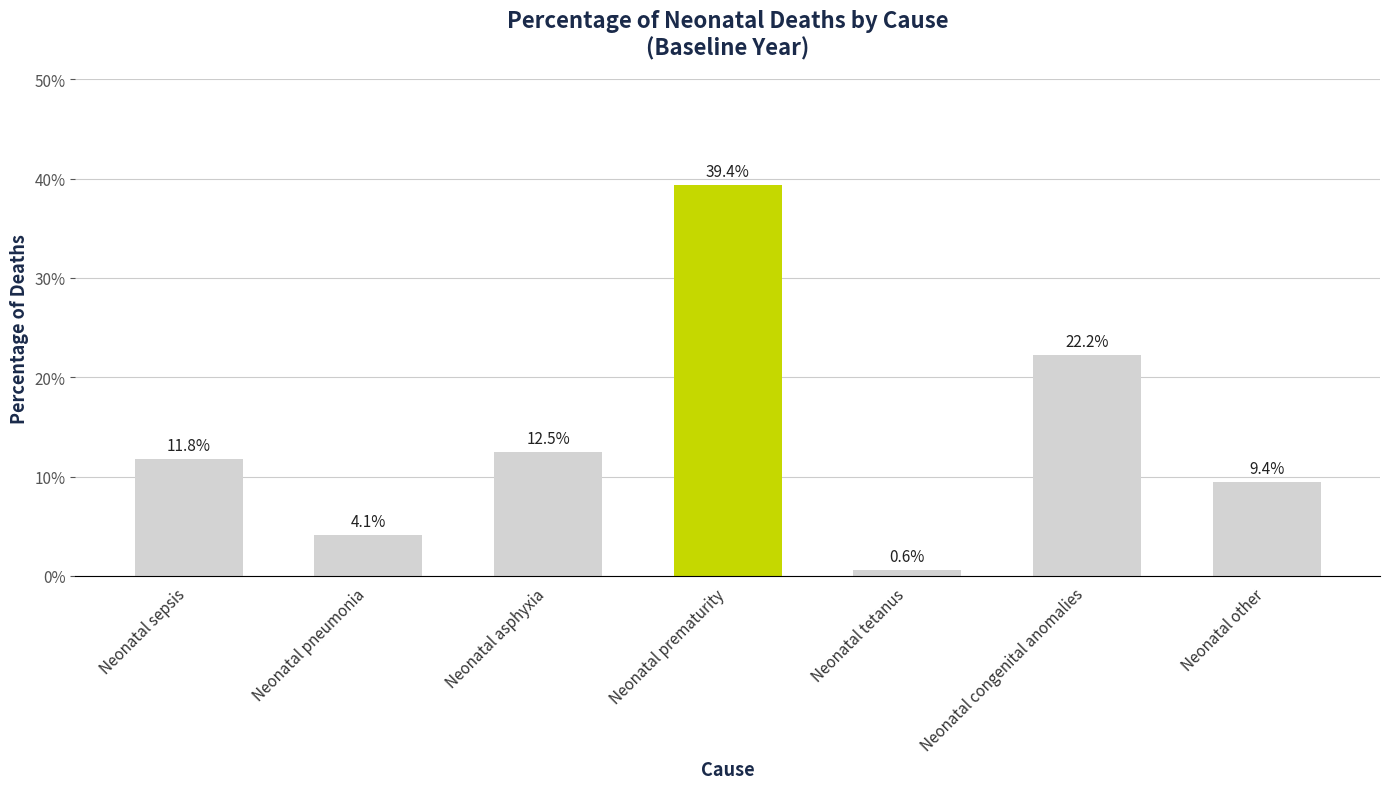

The chart shows a value of 0.4 at Neonatal prematurity. True or false?

True